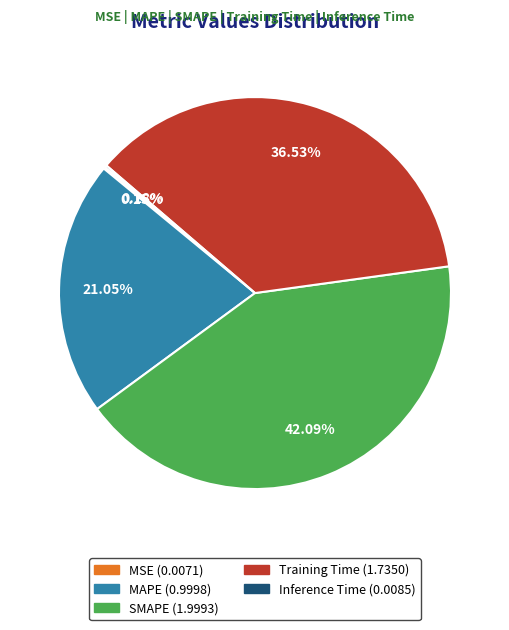

What is the largest slice in the pie chart?

SMAPE